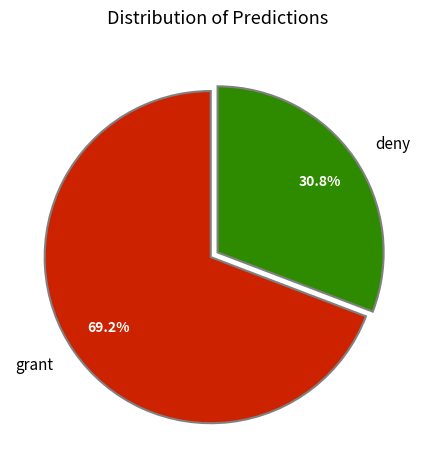

Which category has the biggest portion of the pie?

grant